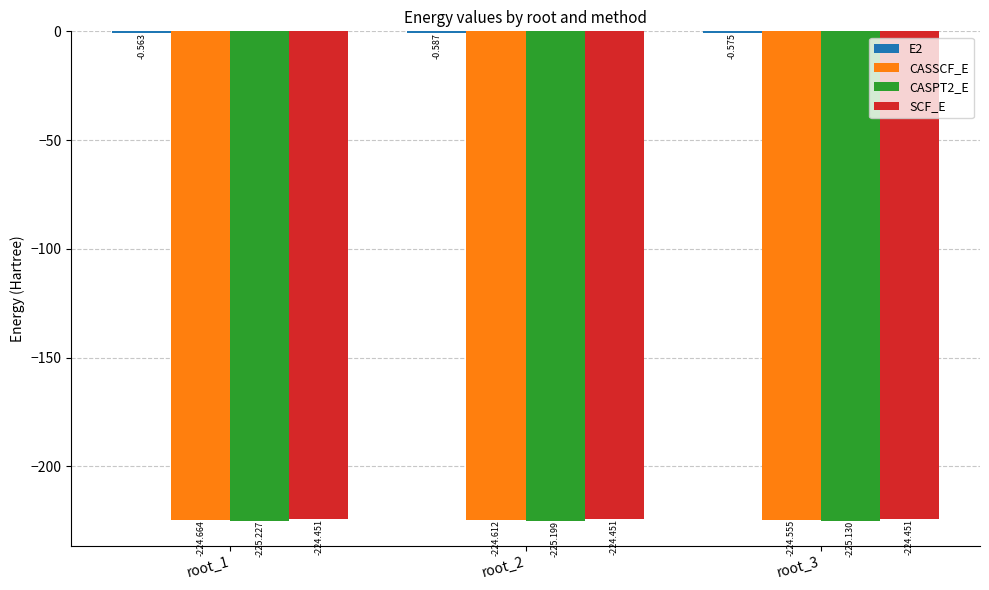

Does the chart contain stacked bars?

No